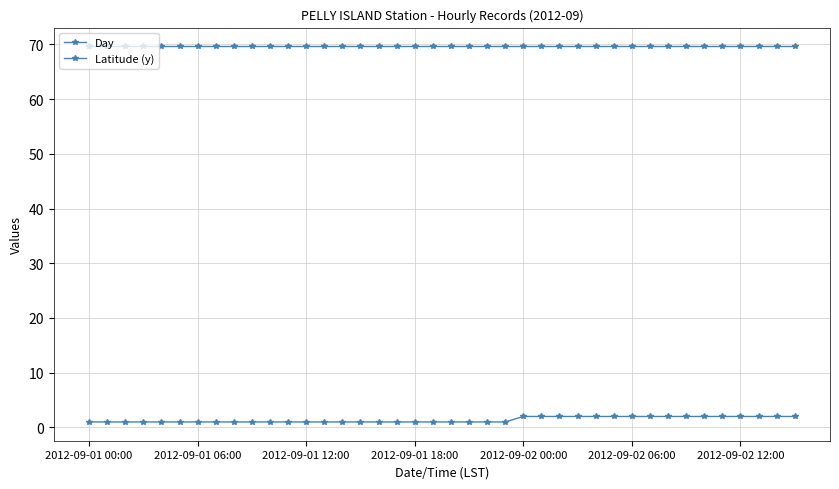

Count the number of data series in this chart.

2